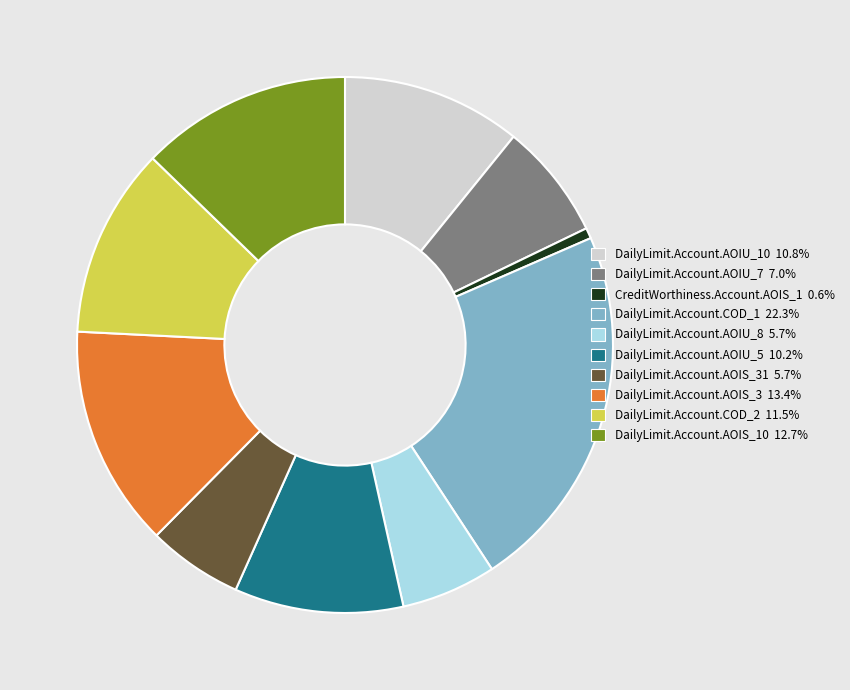

Does any single category account for the majority?

No